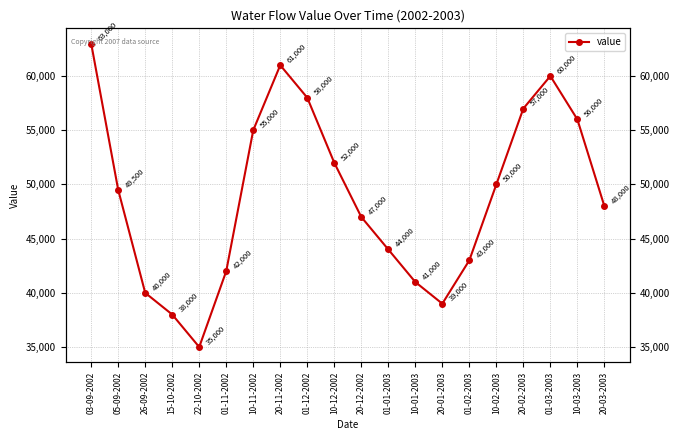

Reading left to right, extract all data points from this chart.

03-09-2002=63000	05-09-2002=49500	26-09-2002=40000	15-10-2002=38000	22-10-2002=35000	01-11-2002=42000	10-11-2002=55000	20-11-2002=61000	01-12-2002=58000	10-12-2002=52000	20-12-2002=47000	01-01-2003=44000	10-01-2003=41000	20-01-2003=39000	01-02-2003=43000	10-02-2003=50000	20-02-2003=57000	01-03-2003=60000	10-03-2003=56000	20-03-2003=48000